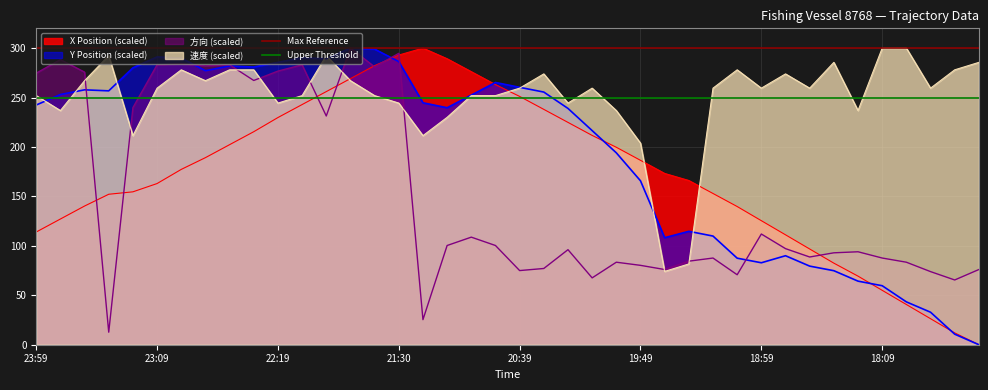

What is the minimum value for 速度 (scaled)?

74.1